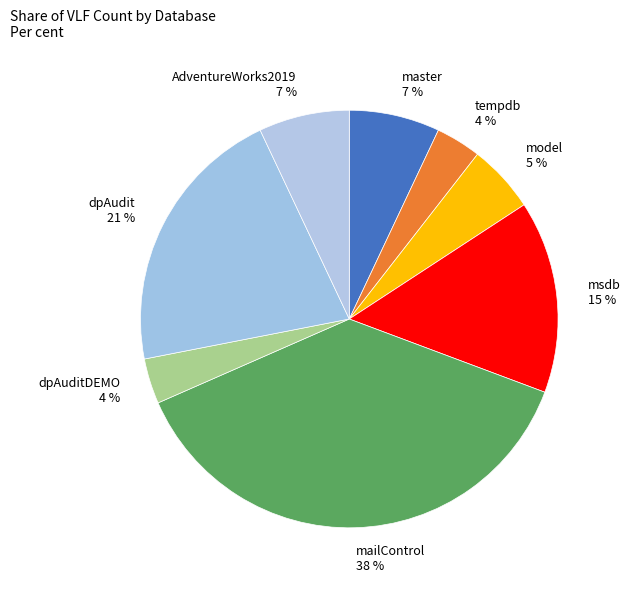

Does model account for over 50% of the chart?

No